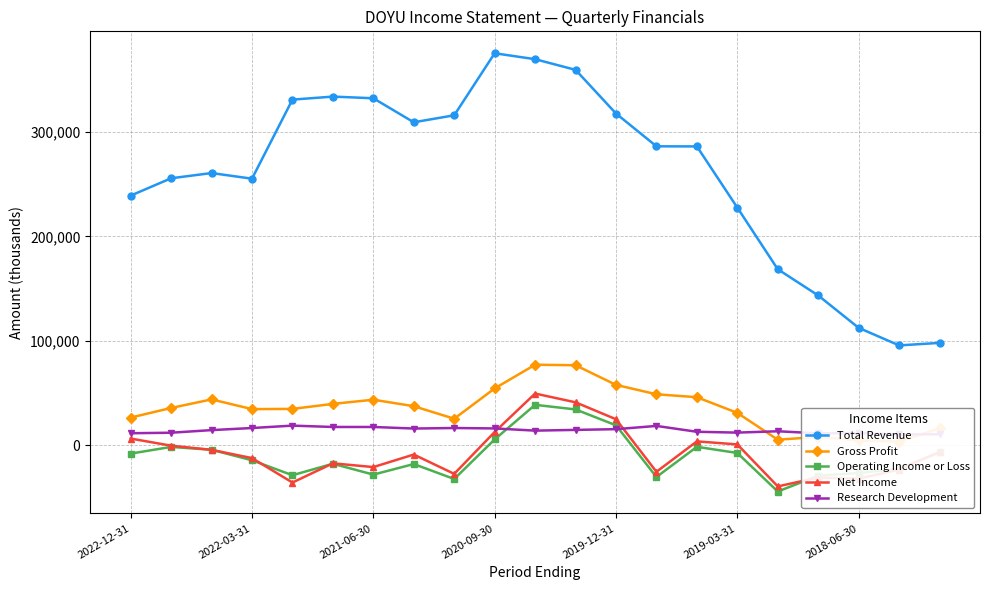

Reading right to left, transcribe all the data shown in this chart.

Total Revenue: 98000	95600	112400	143400	168500	227500	286100	286200	317600	359400	369600	375300	315900	309200	332200	333800	330900	255200	260600	255600	239000
Gross Profit: 16200	3500	4600	8000	5300	31000	46000	48800	57800	76600	77100	54400	25400	37400	43600	39600	34800	34600	43900	35700	26500
Operating Income or Loss: -6800	-22400	-26600	-29100	-44300	-7400	-1500	-30400	19100	34300	38700	5600	-32300	-18000	-28100	-17700	-28700	-14400	-4300	-1600	-8000
Net Income: -6400	-23300	-32000	-30900	-39400	800	3700	-25400	24900	41100	49500	12700	-27400	-8900	-20900	-17300	-35700	-12300	-4400	-400	6400
Research Development: 10500	10400	11600	11400	13400	12100	12900	18500	15400	14700	14000	16100	16500	16000	17500	17500	18800	16500	14500	12000	11500